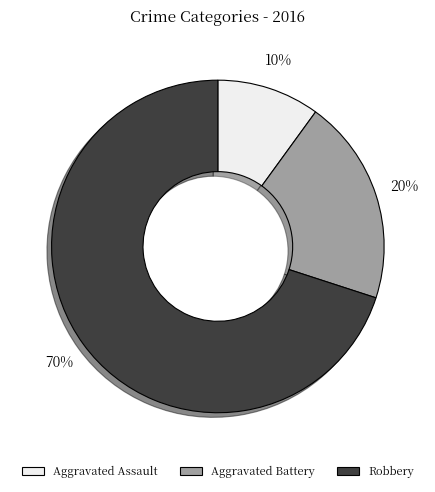

Is there any slice that represents more than half of the pie?

Yes